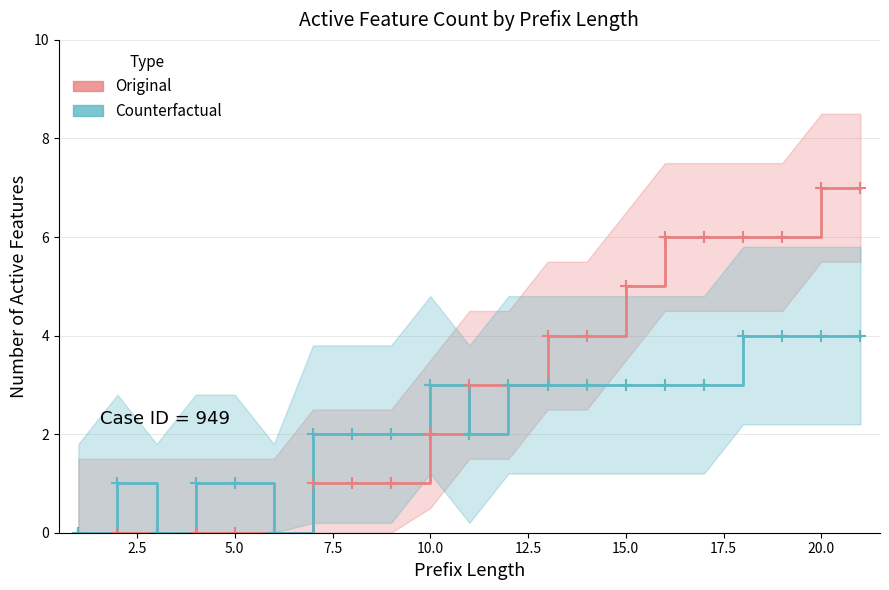

Count the Original values in the range 0 to 6.

19